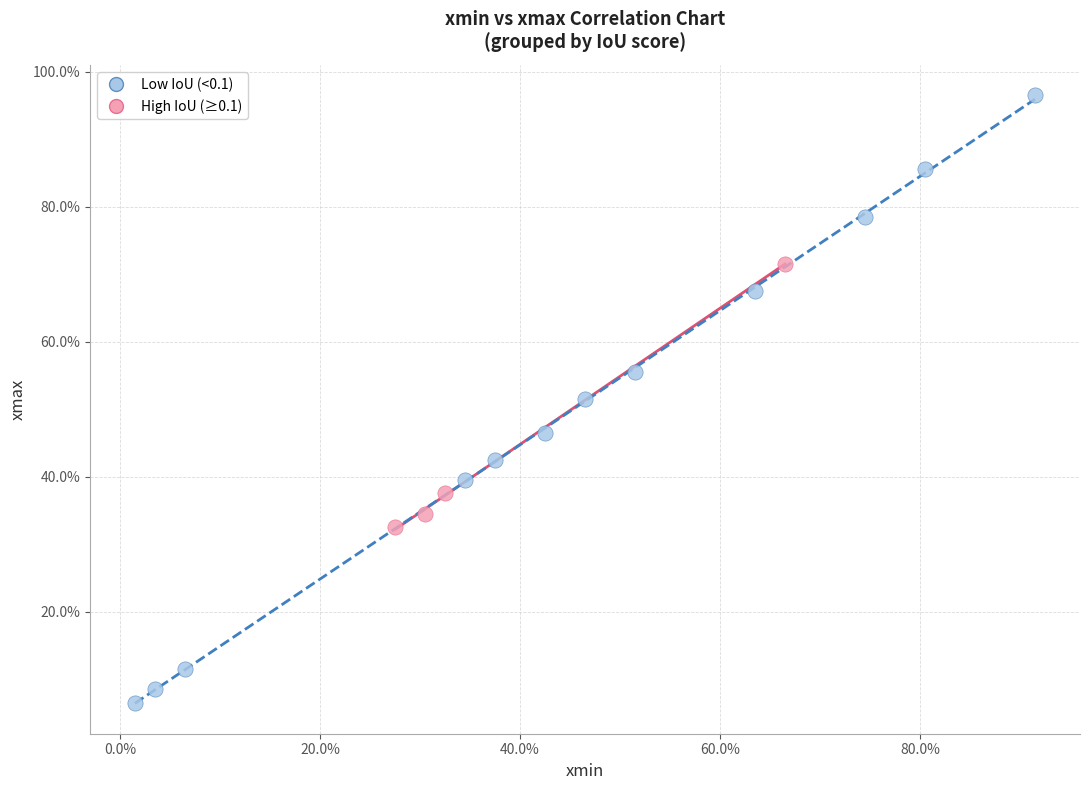

Which series has the largest Y range (max minus min)?

Low IoU (<0.1)